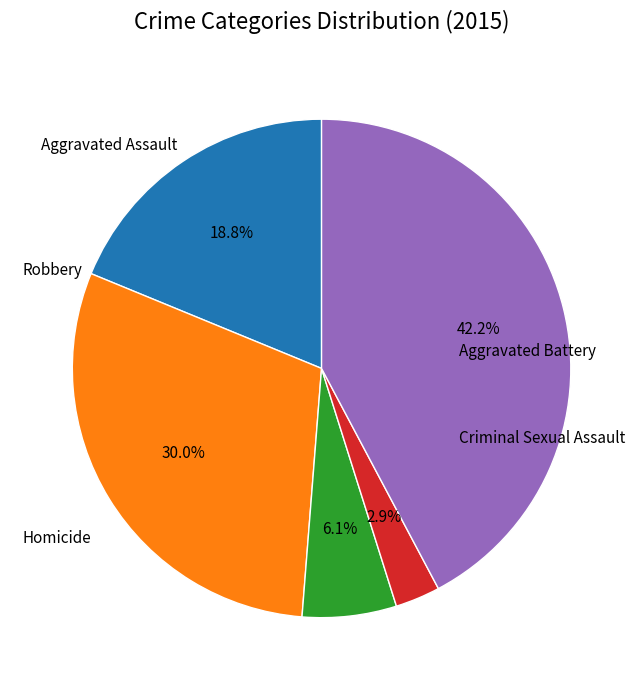

How many slices are in this pie chart?

5